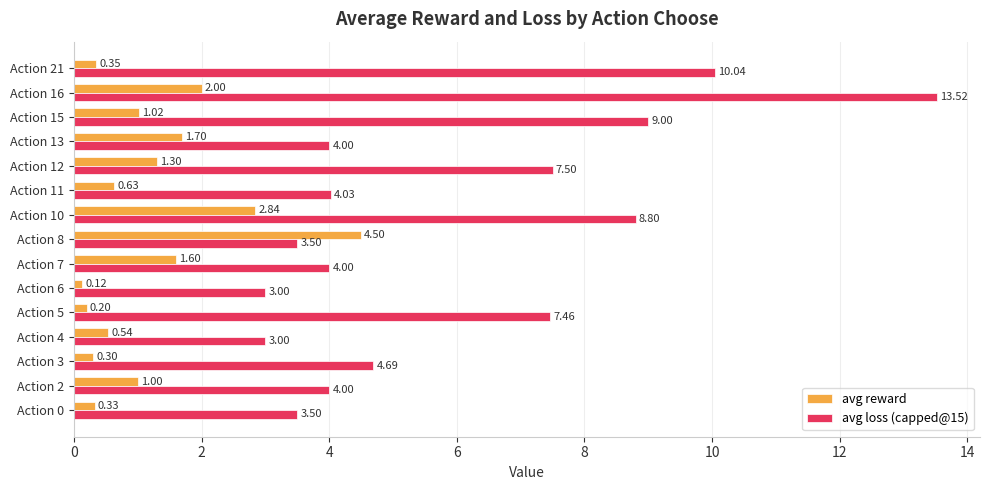

Between Action 10 and Action 21, which series saw the biggest shift?

avg reward